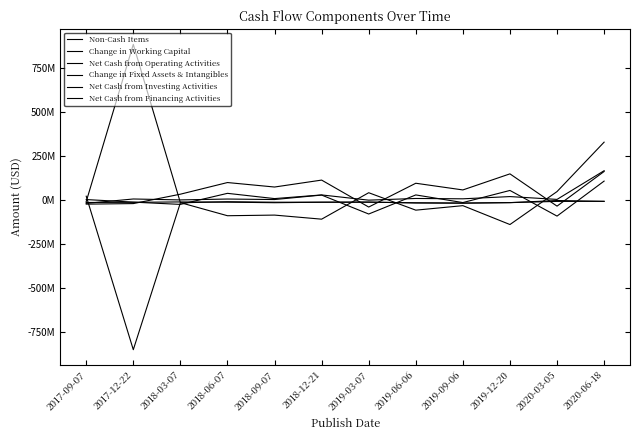

Rank the series at 2019-03-07 from lowest to highest value.

Change in Working Capital, Net Cash from Operating Activities, Change in Fixed Assets & Intangibles, Net Cash from Investing Activities, Non-Cash Items, Net Cash from Financing Activities